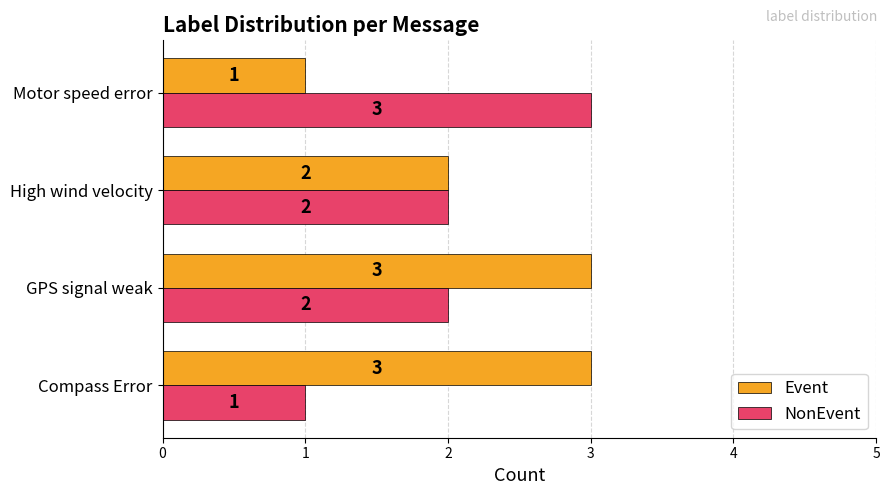

The NonEvent series shows 0 at Compass Error. True or false?

False